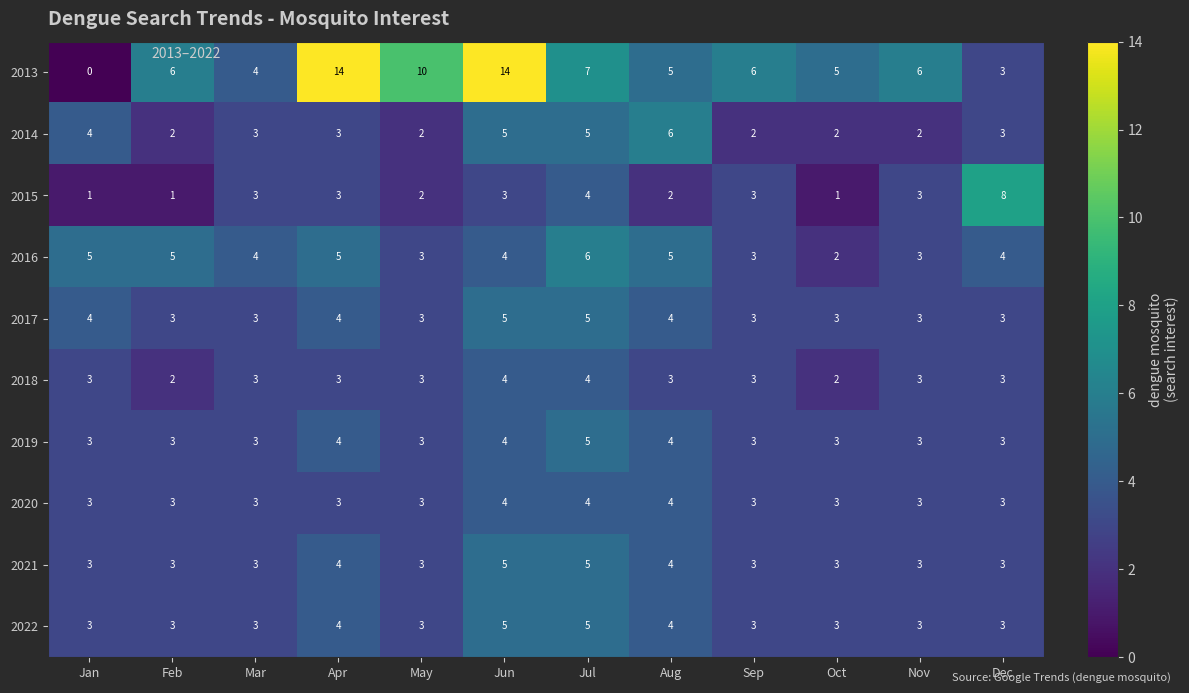

Between Oct and Nov, which series saw the biggest shift?

2015